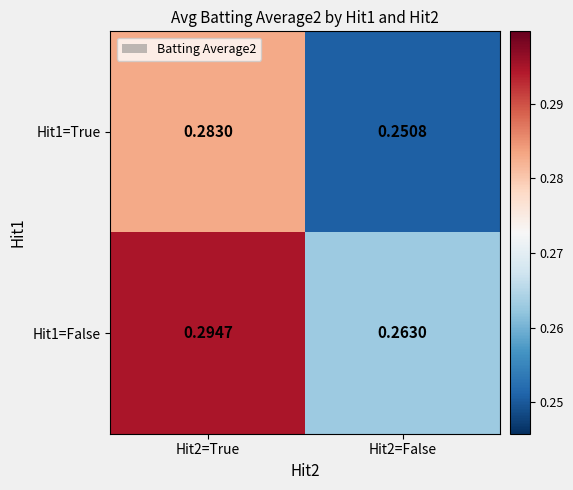

Is the value of Hit1=True at Hit2=True greater than the value of Hit1=False at Hit2=True?

No